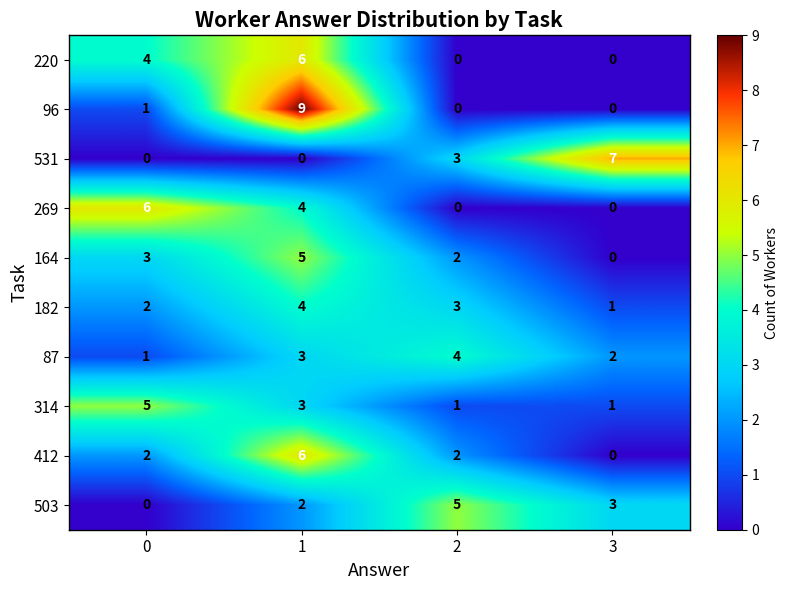

Is it true that 96 equals 0 at 3?

True